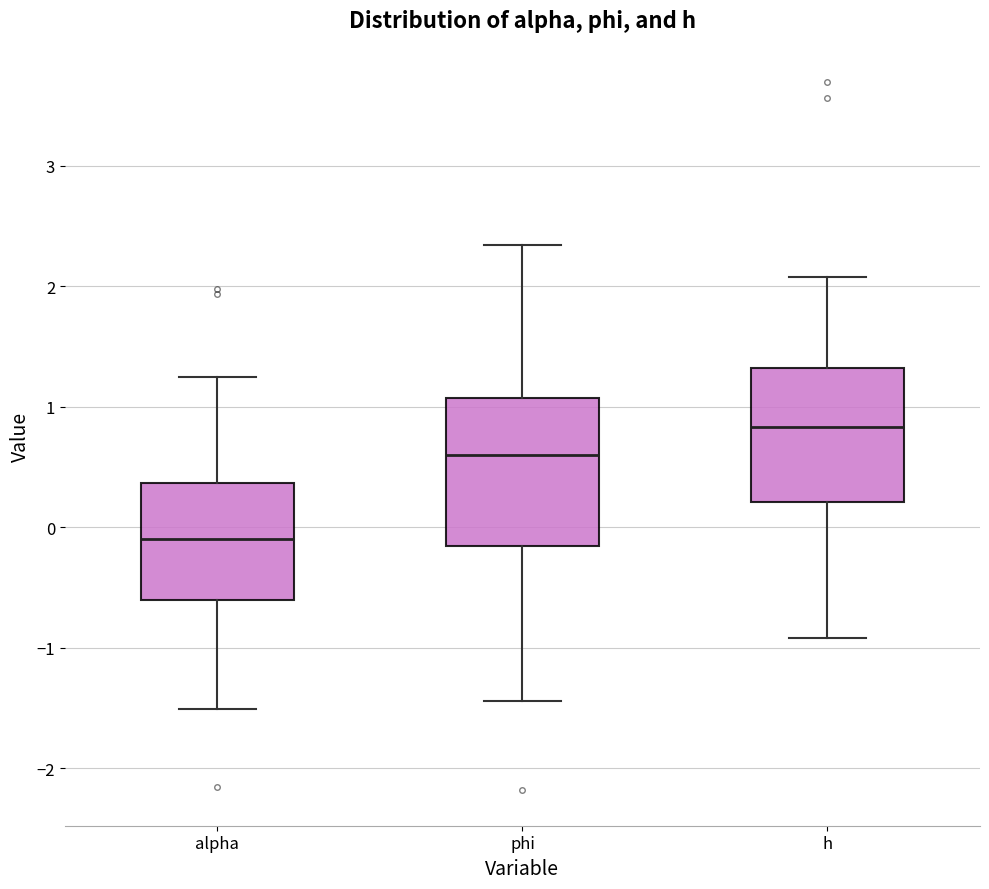

Where does the upper whisker of the box for phi end on the y-axis? The values are not printed on the chart, so give them approximately, as read against the axis.

2.3